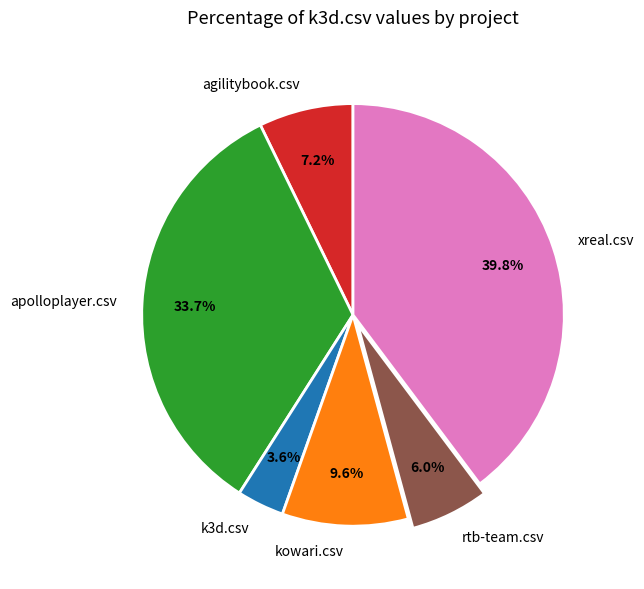

To the nearest percent, what is the difference between the largest and smallest slice percentages?

36%